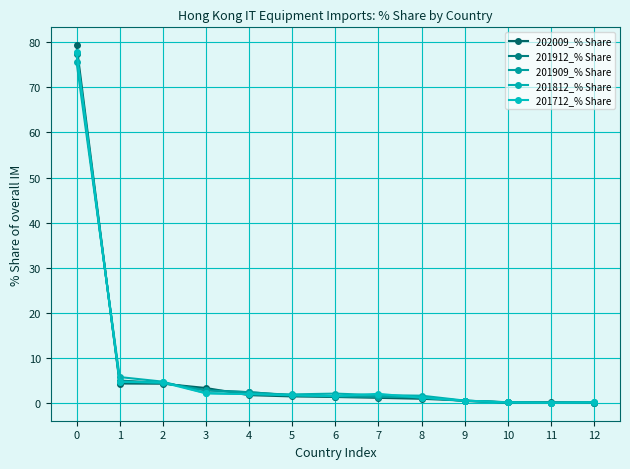

Where is the first local maximum for 201812_% Share?

6